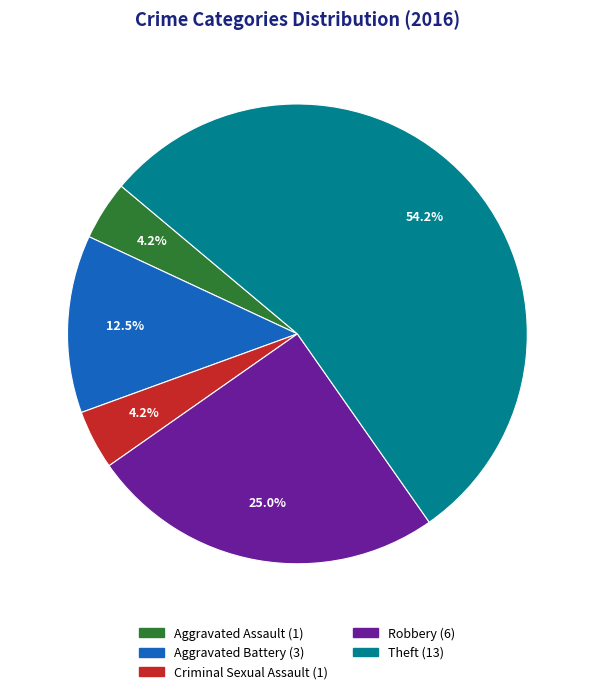

How much of the chart is everything except Robbery?

75.0%